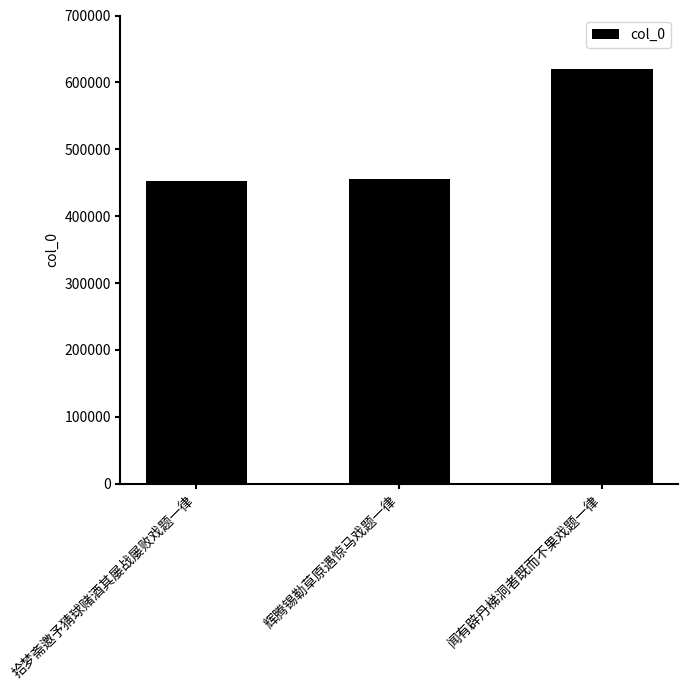

What is the maximum value shown in the chart?

620086